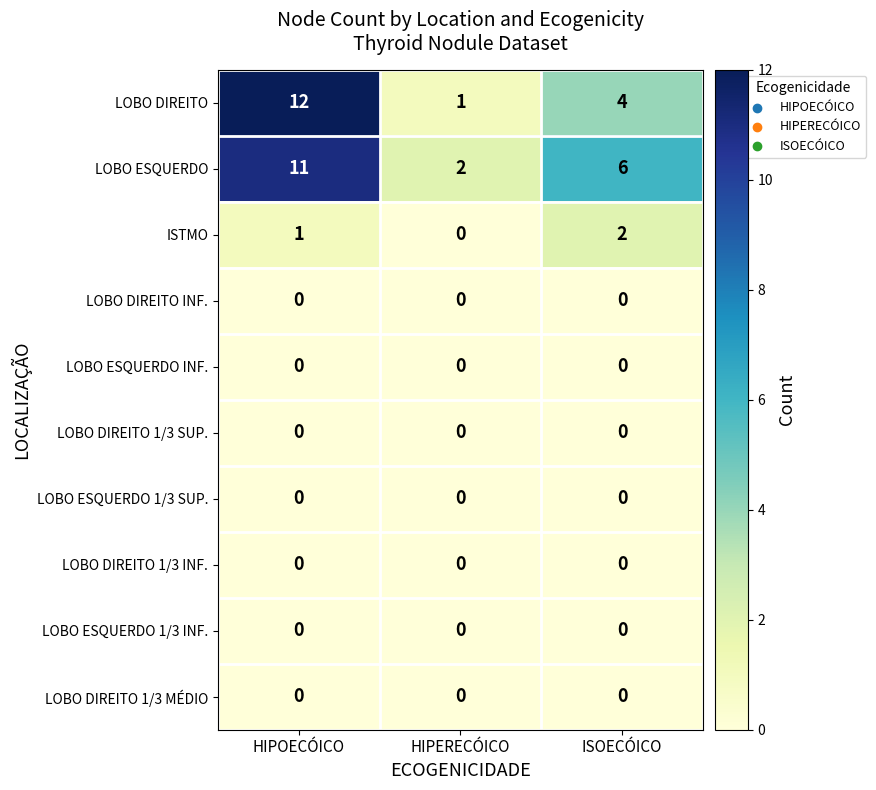

True or false: LOBO ESQUERDO has a value of 11 at HIPOECÓICO.

True